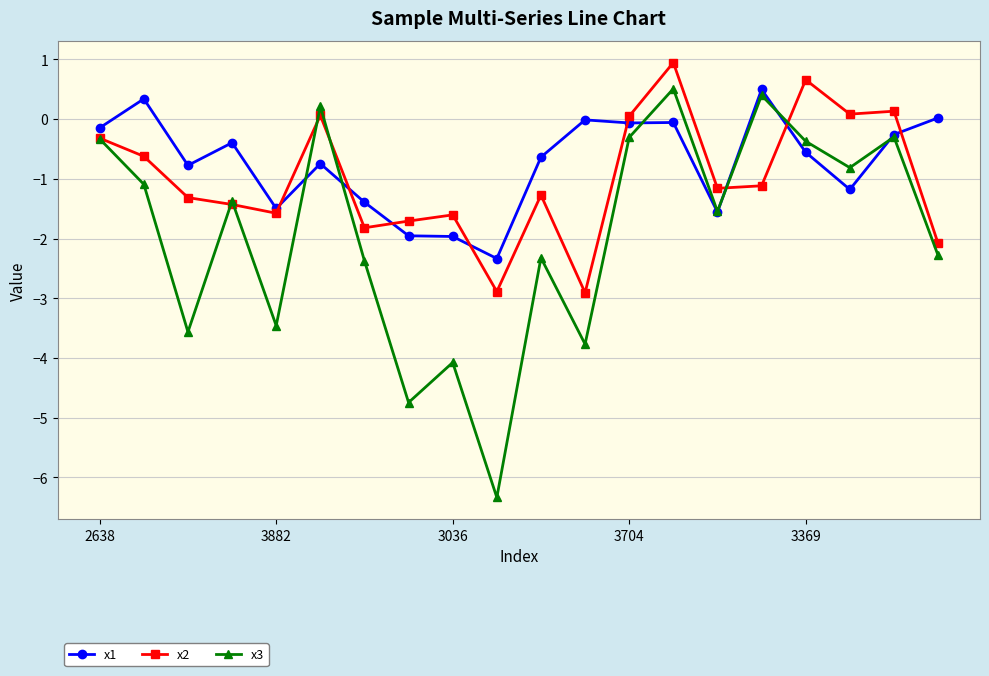

Rank the series by their average value, from highest to lowest.

x1, x2, x3